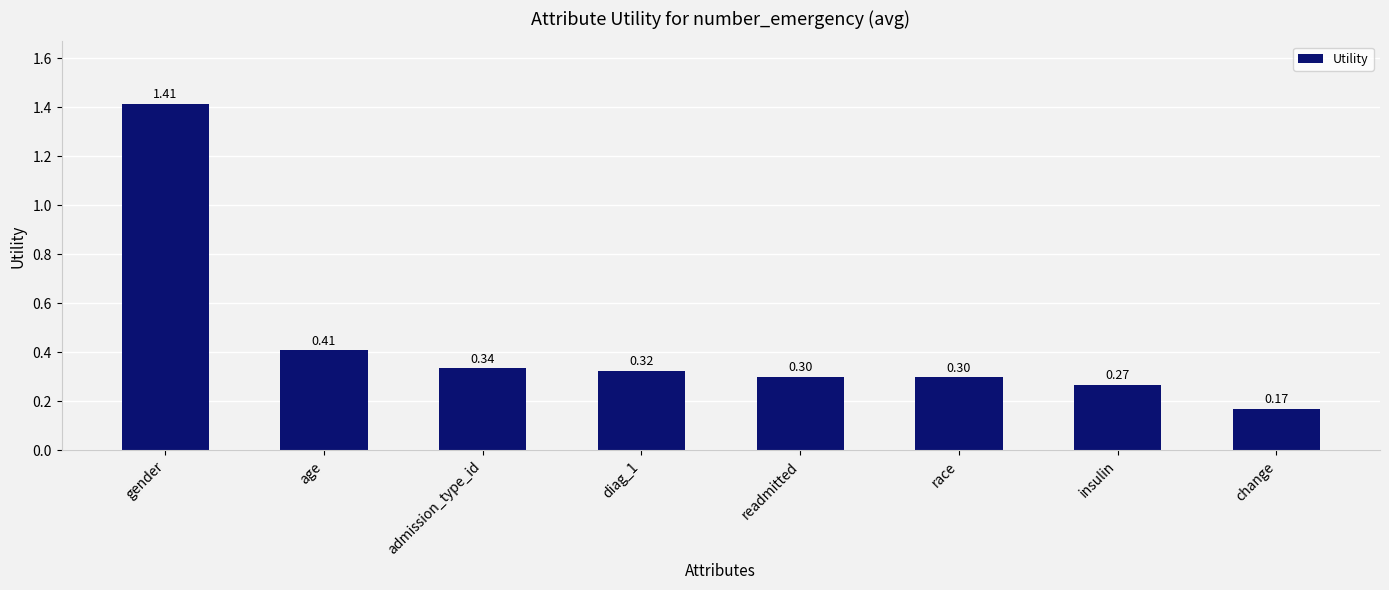

Which label corresponds to the smallest value in the chart?

change